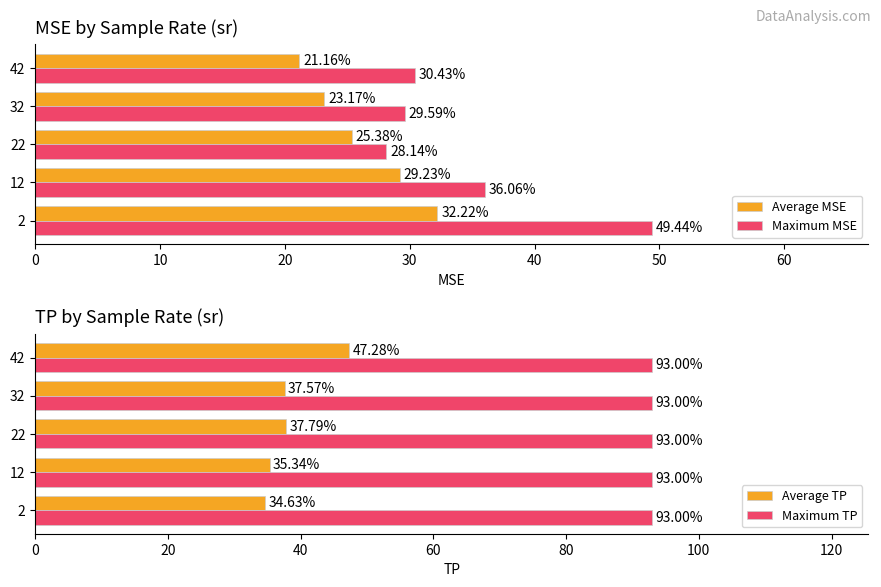

How many bars are there in each group?

4